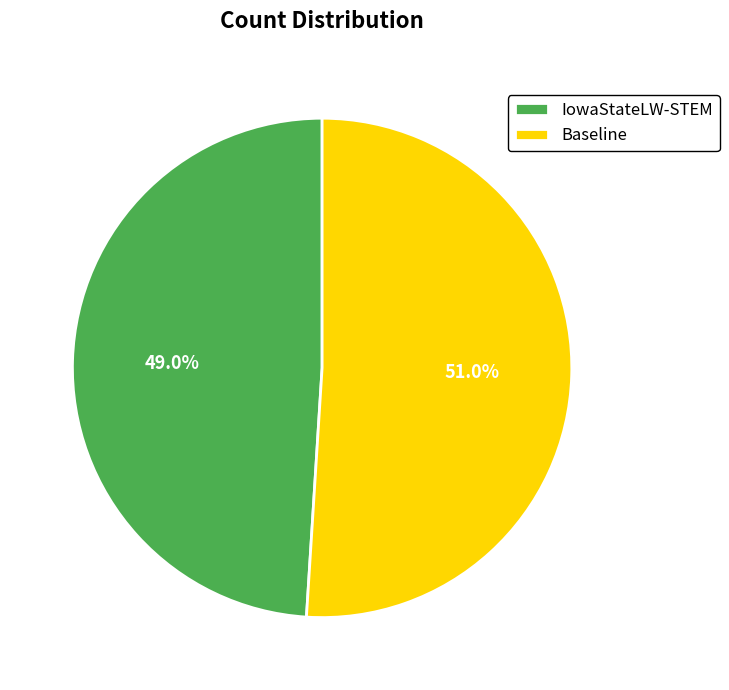

Is it true that IowaStateLW-STEM is 41% of the pie?

False